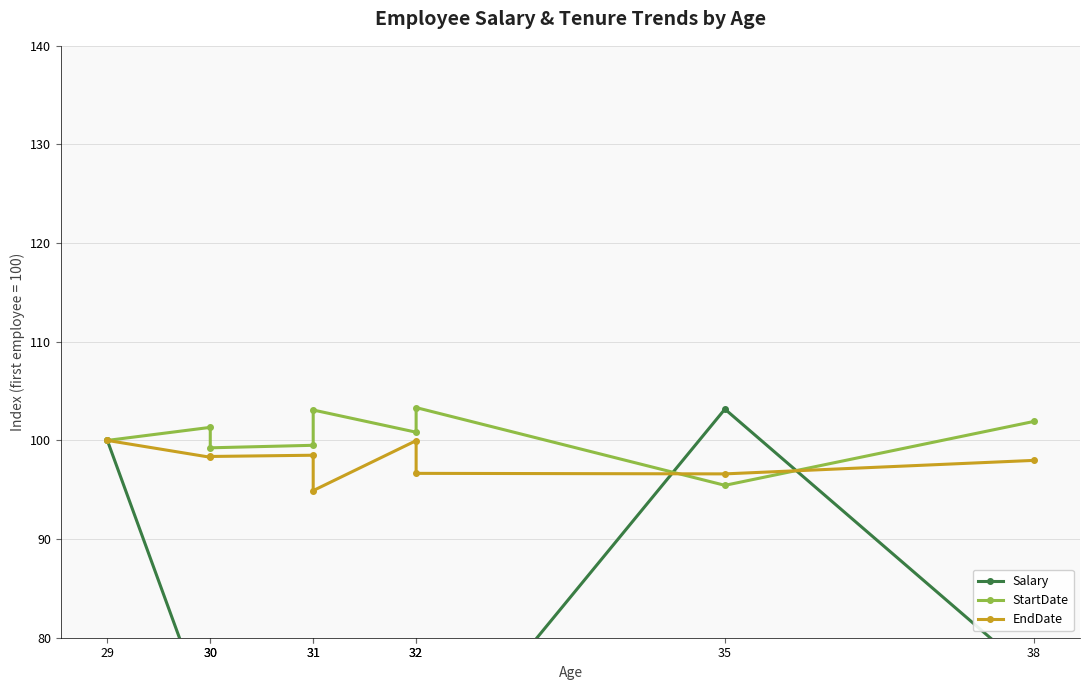

At which label does Salary reach its peak?

35